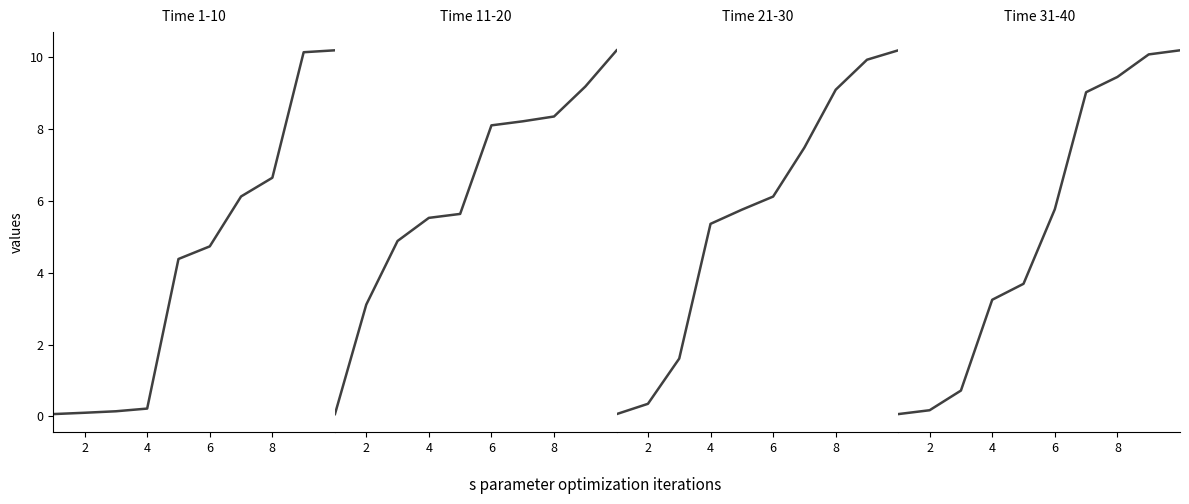

What is the smallest value displayed?

0.1